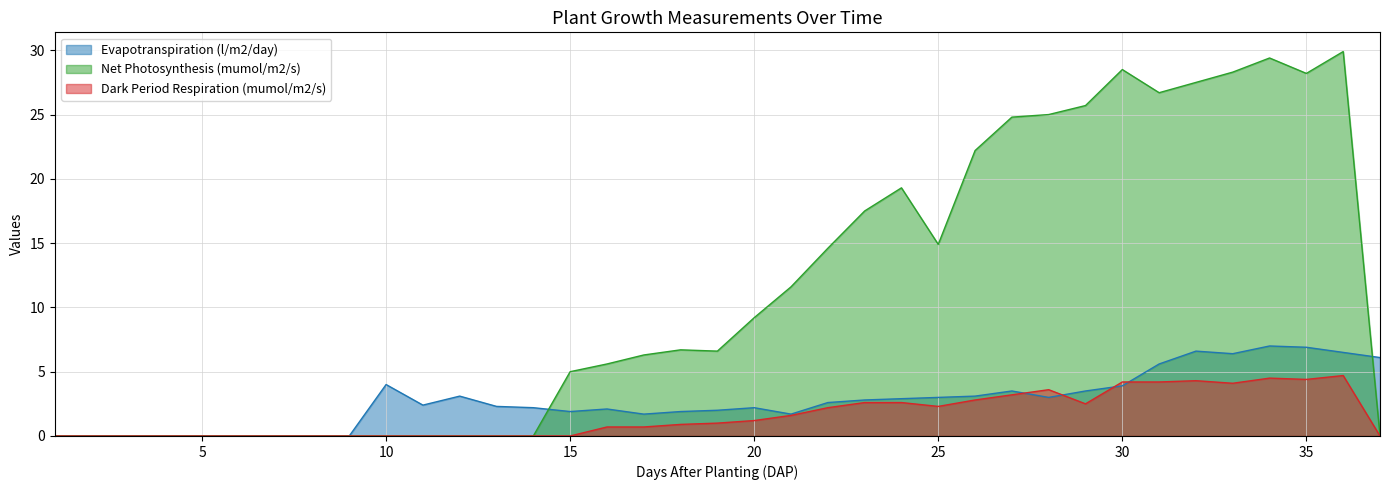

Where is the first local maximum for Net Photosynthesis (mumol/m2/s)?

18